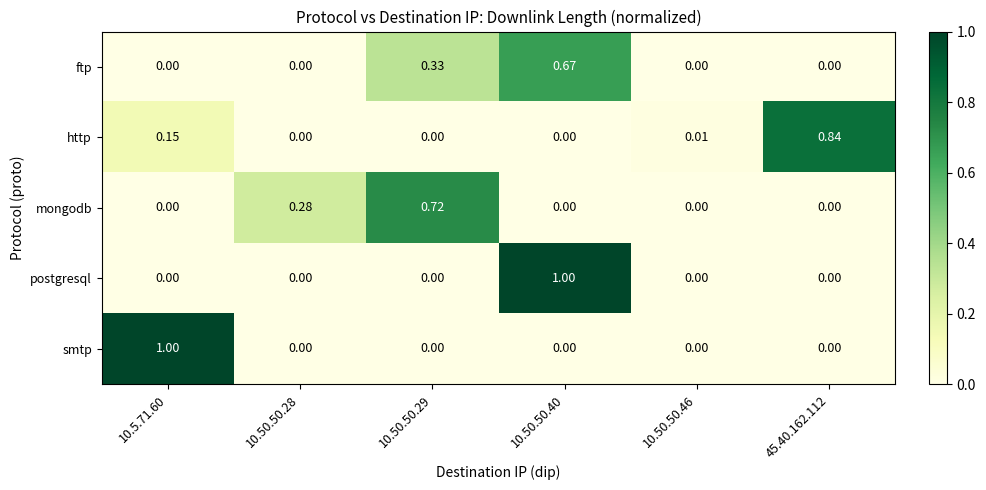

Is the value of mongodb at 10.50.50.29 greater than the value of ftp at 10.50.50.28?

Yes